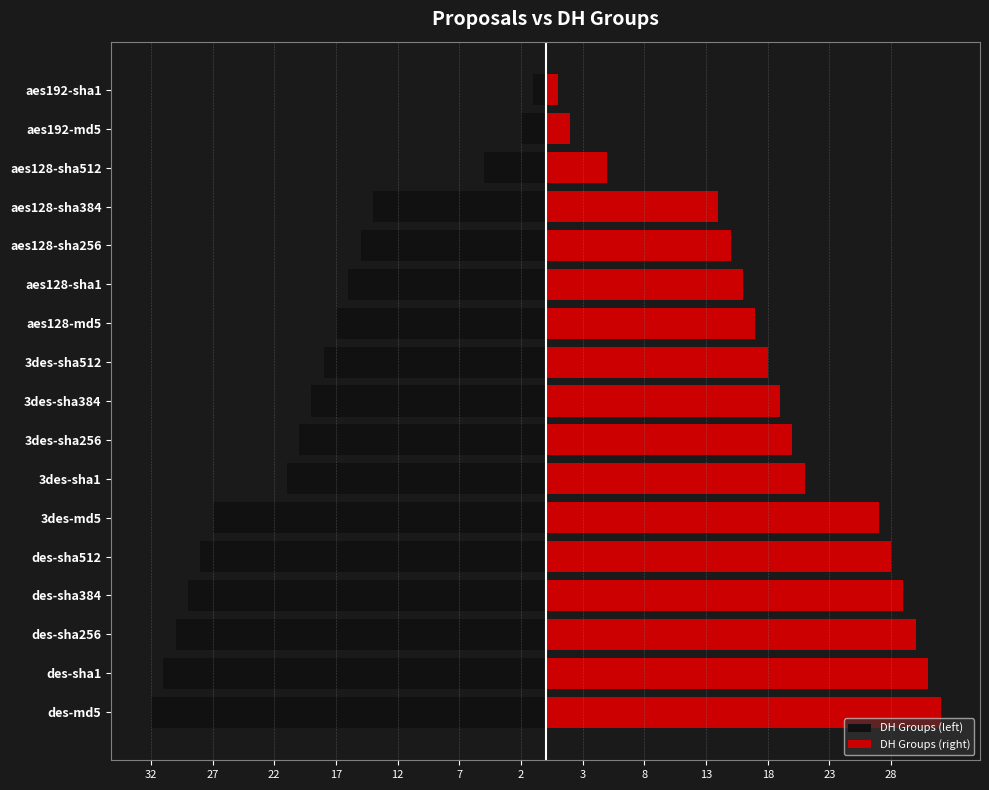

How many distinct data groups are displayed?

2